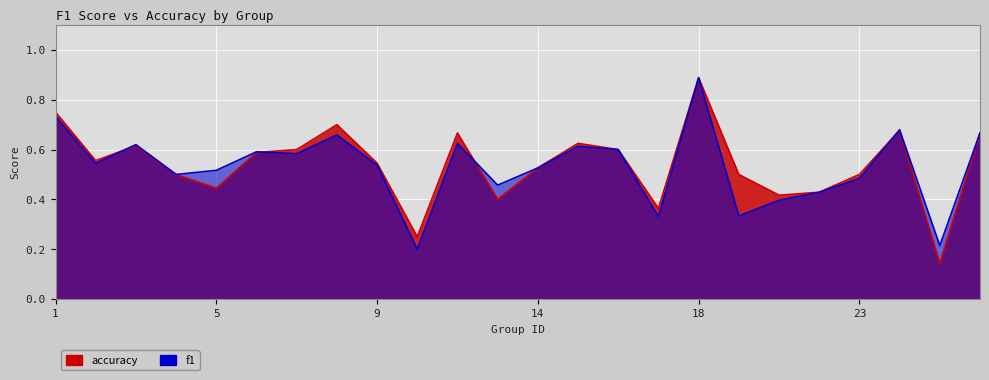

Which series ends up on top after the final intersection of f1 and accuracy?

f1